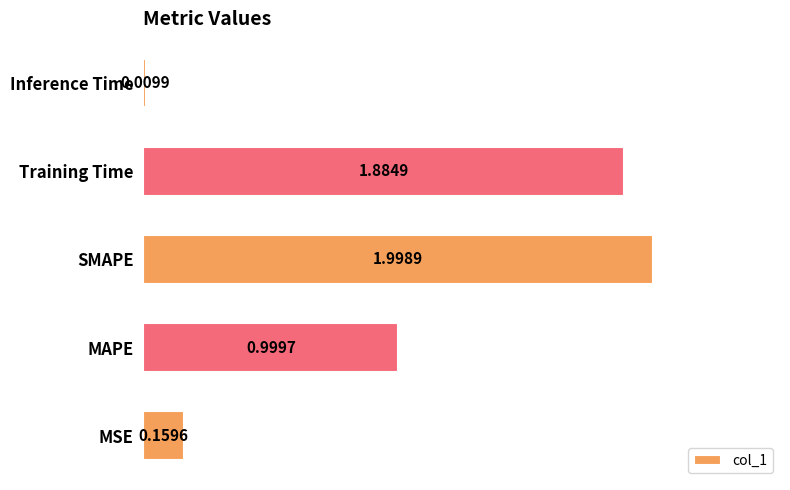

Are the bars horizontal?

Yes